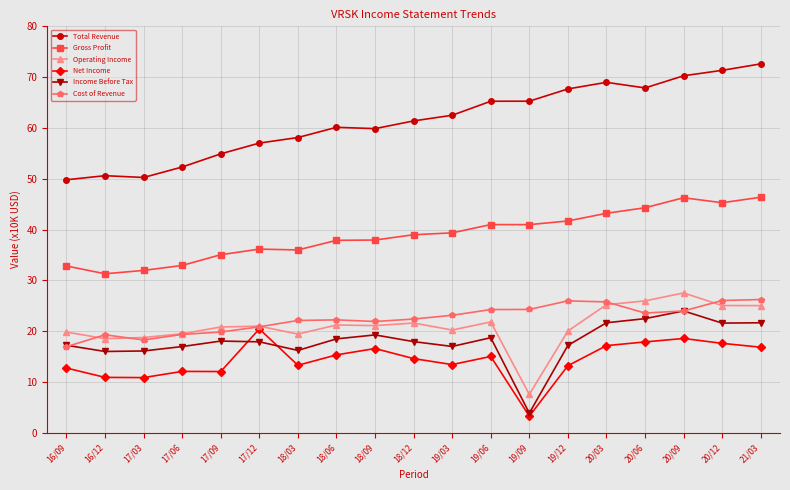

How many distinct data groups are displayed?

6